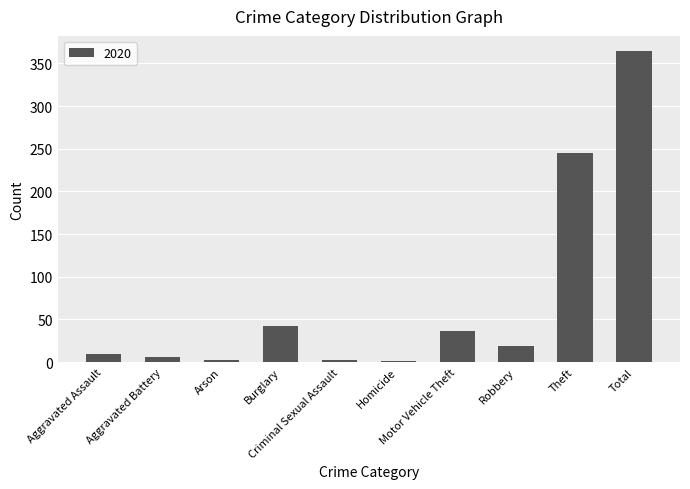

What is the maximum value shown in the chart?

364